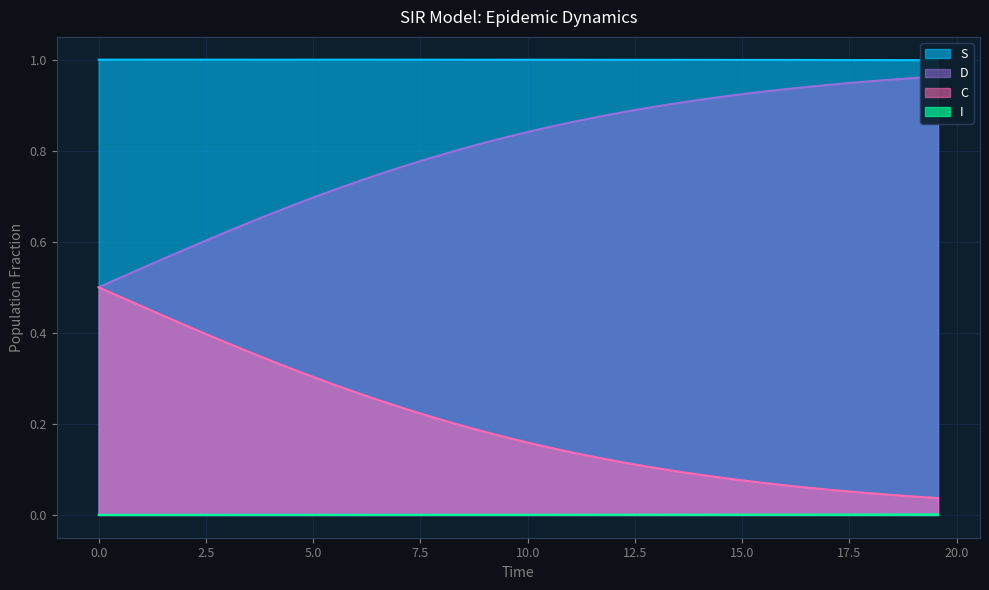

How many data points does each series have?

40